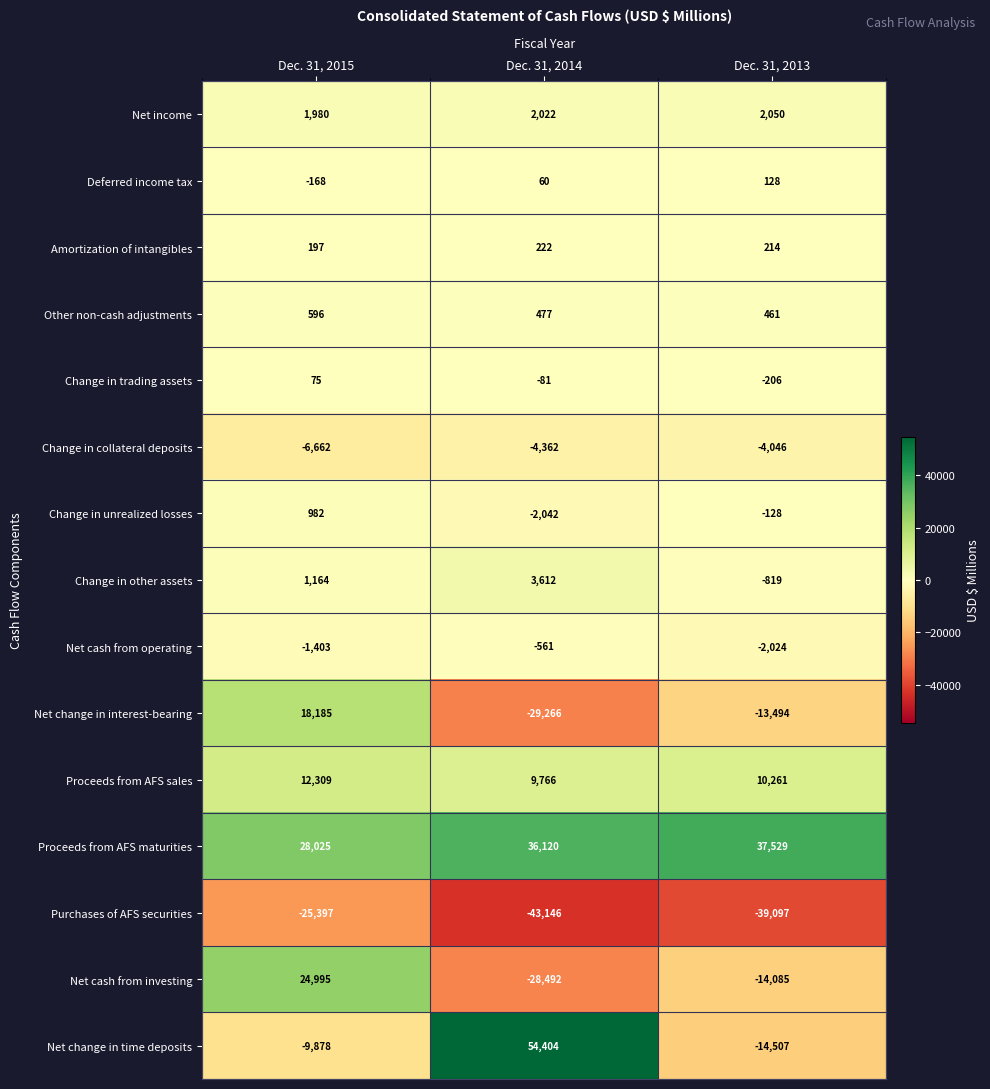

At which category is the sum across all series the highest?

Dec. 31, 2015